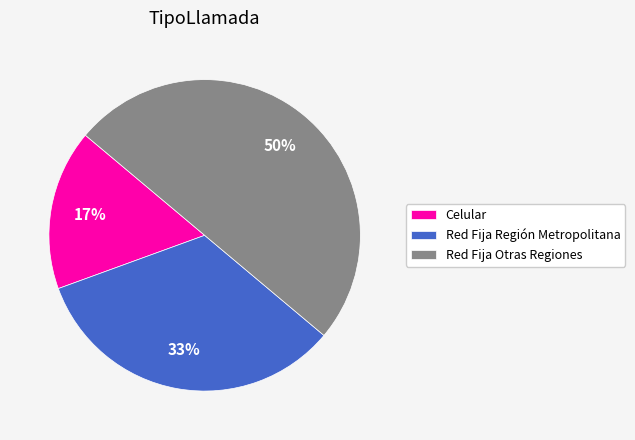

Which category has the smallest portion of the pie?

Celular